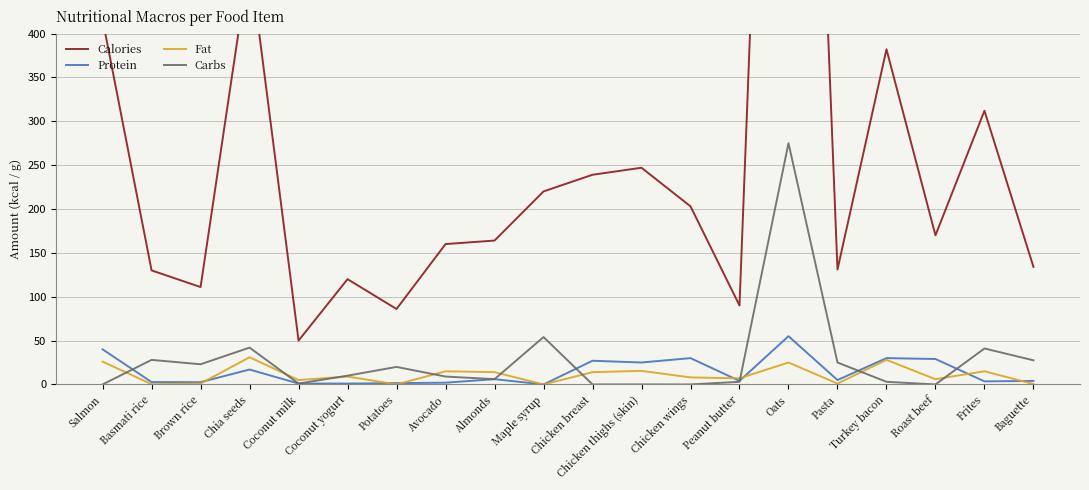

What position from the left is Chicken wings?

13